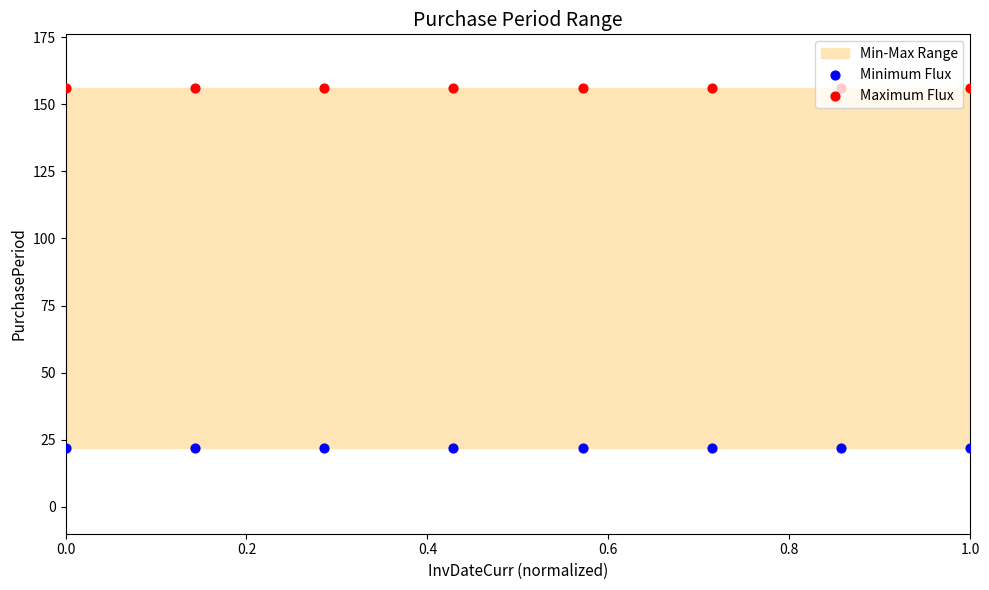

Which series has the largest total across all categories?

Maximum Flux